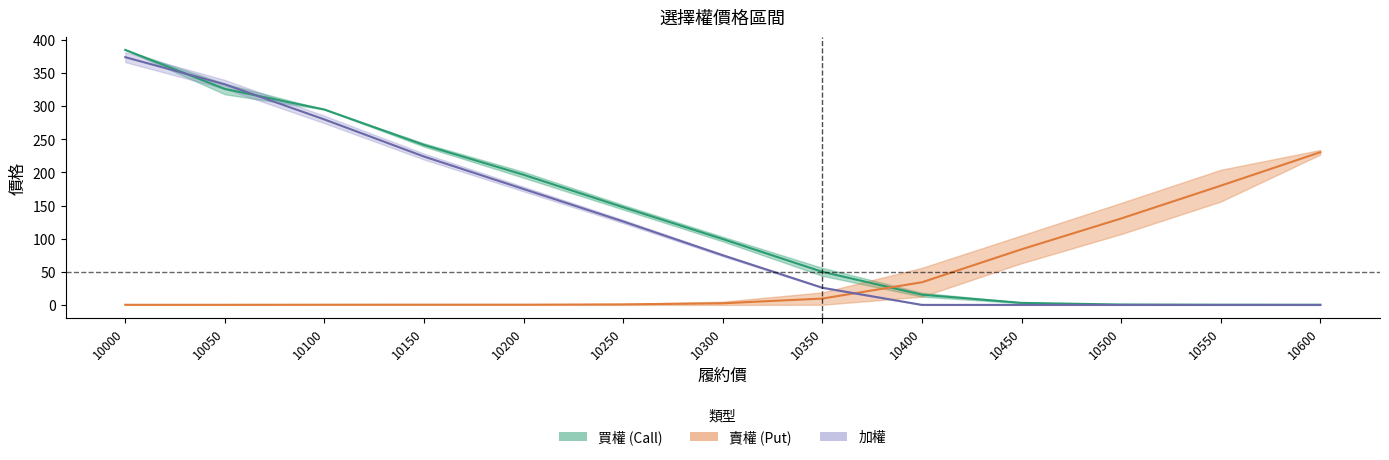

Which label corresponds to the smallest value in the chart?

10400